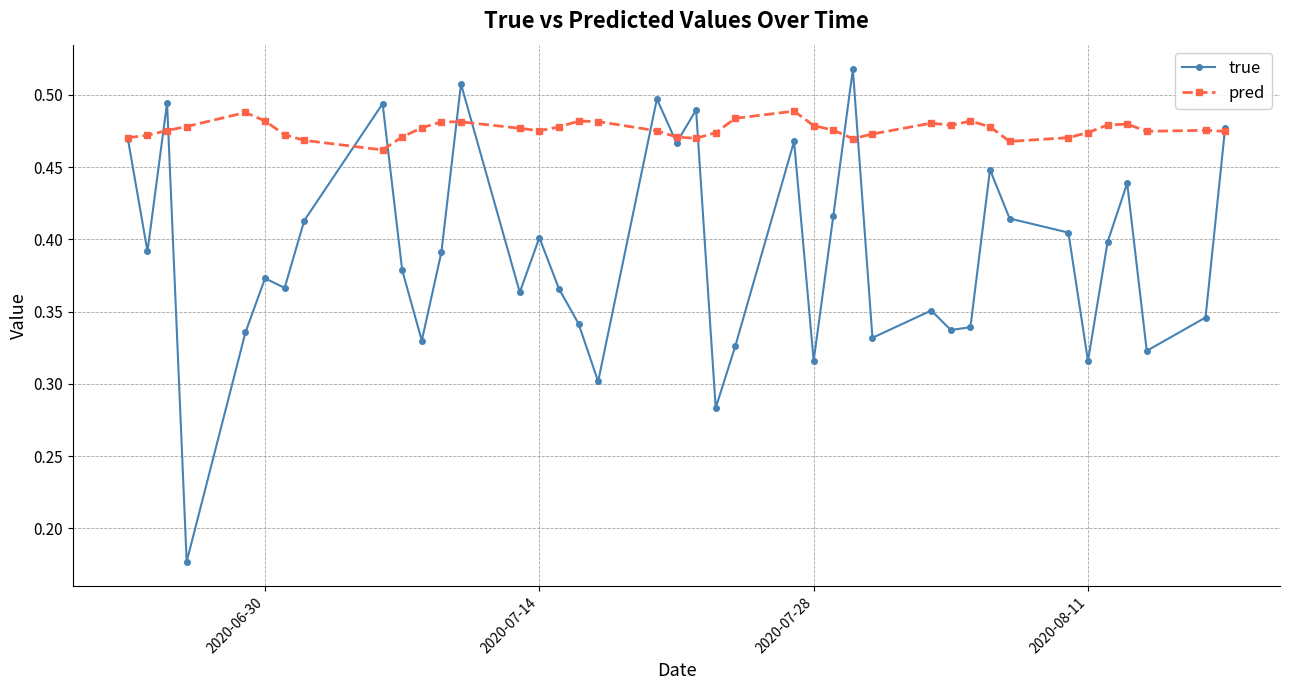

How many pred values are between 0 and 1?

40